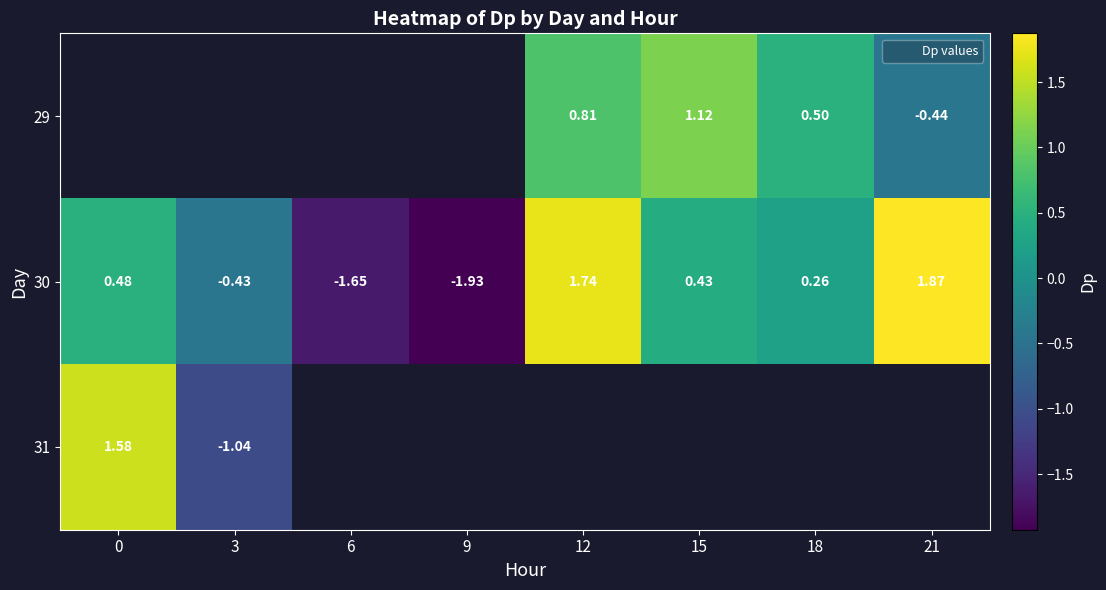

How many series are shown in this chart?

3